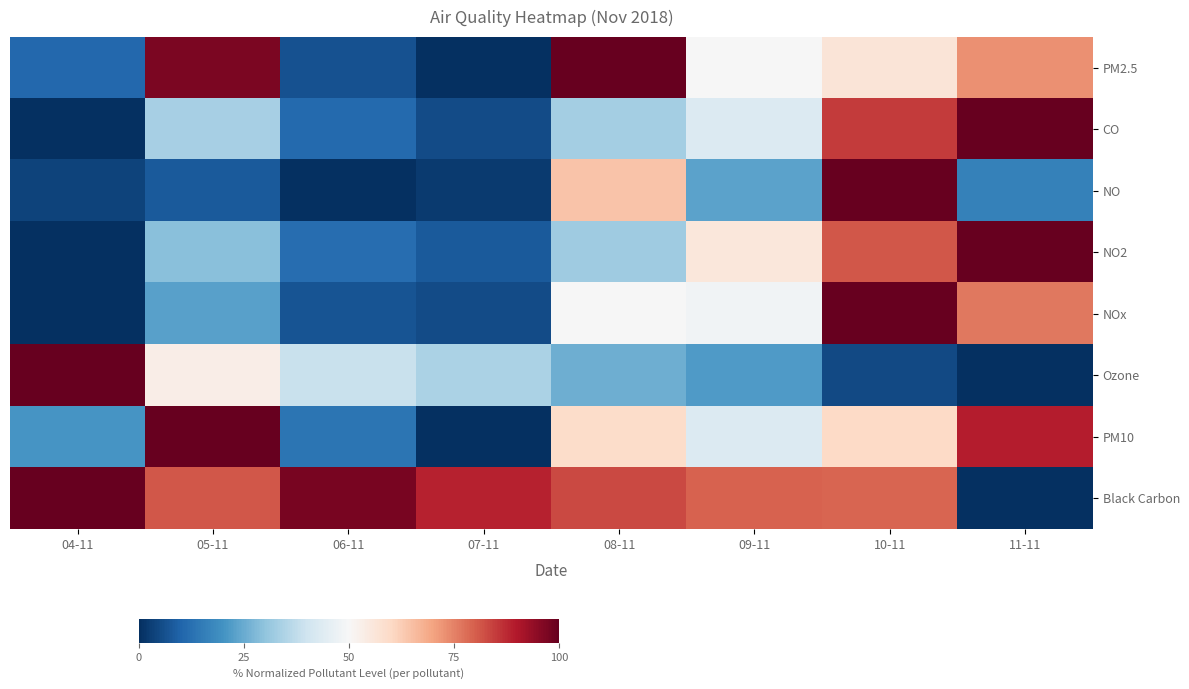

Reading left to right, list all the values displayed in this chart.

PM2.5: 04-11=10.9	05-11=97.2	06-11=6.4	07-11=0.0	08-11=100.0	09-11=49.6	10-11=56.4	11-11=72.7
CO: 04-11=0.0	05-11=33.6	06-11=11.2	07-11=5.2	08-11=32.8	09-11=43.3	10-11=85.1	11-11=100.0
NO: 04-11=3.7	05-11=8.2	06-11=0.0	07-11=2.3	08-11=64.4	09-11=23.2	10-11=100.0	11-11=16.2
NO2: 04-11=0.0	05-11=29.2	06-11=11.7	07-11=8.1	08-11=32.2	09-11=55.7	10-11=81.0	11-11=100.0
NOx: 04-11=0.0	05-11=22.8	06-11=6.8	07-11=5.2	08-11=49.8	09-11=48.2	10-11=100.0	11-11=76.4
Ozone: 04-11=100.0	05-11=53.4	06-11=38.8	07-11=34.4	08-11=25.4	09-11=21.7	10-11=5.0	11-11=0.0
PM10: 04-11=20.4	05-11=100.0	06-11=13.7	07-11=0.0	08-11=59.4	09-11=43.2	10-11=60.1	11-11=89.1
Black Carbon: 04-11=100.0	05-11=81.2	06-11=97.6	07-11=88.6	08-11=83.1	09-11=79.6	10-11=79.2	11-11=0.0